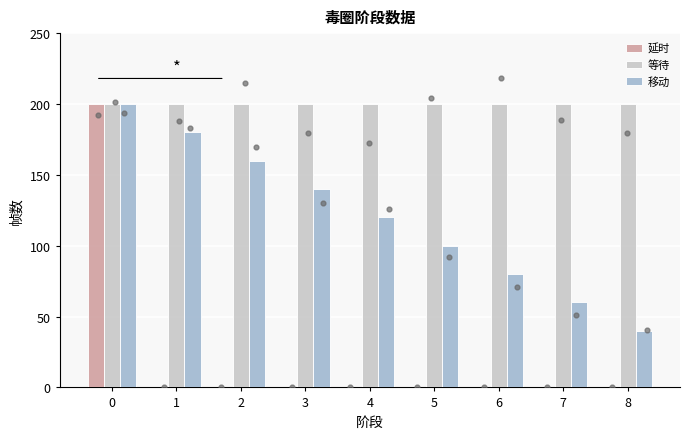

Which series reaches the minimum Y coordinate?

延时